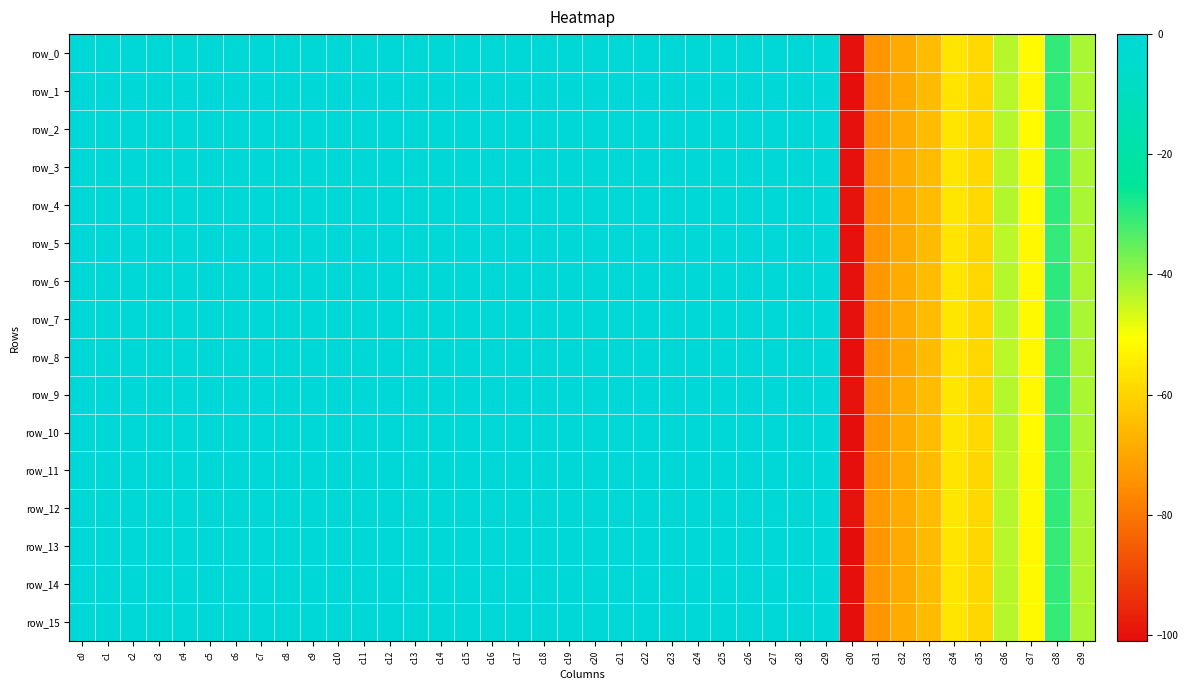

List the series in order of their peak value, lowest first.

row_2, row_13, row_1, row_14, row_12, row_3, row_0, row_4, row_5, row_15, row_6, row_7, row_10, row_8, row_11, row_9